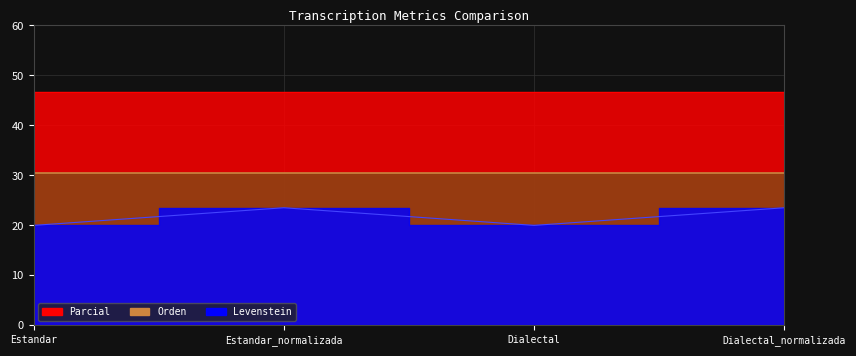

Which series has the largest range (max minus min)?

Levenstein